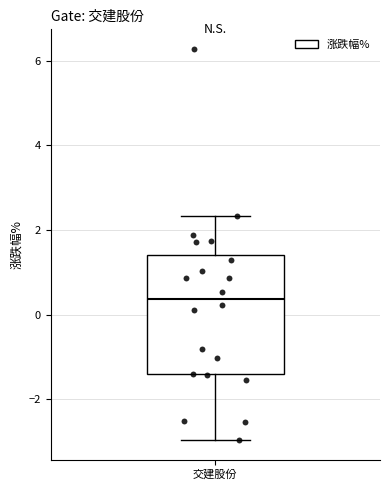

Where is the lower edge of the box for 交建股份 on the y-axis? The values are not printed on the chart, so give them approximately, as read against the axis.

-1.4